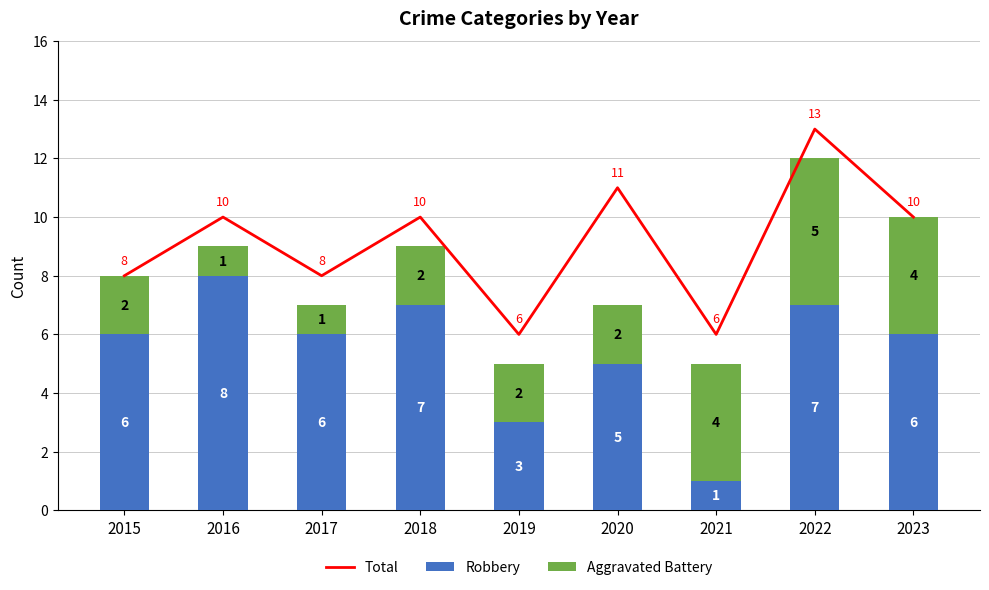

What is the average value of the Total series?

9